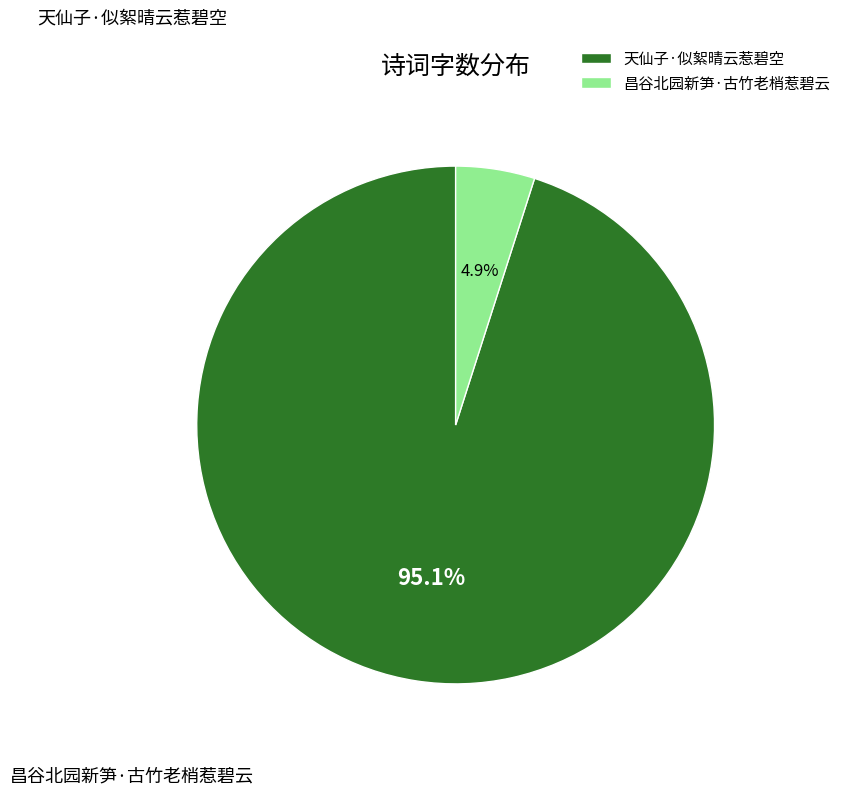

Approximately how many times larger is the value at 昌谷北园新笋·古竹老梢惹碧云 compared to 天仙子·似絮晴云惹碧空?

0.1